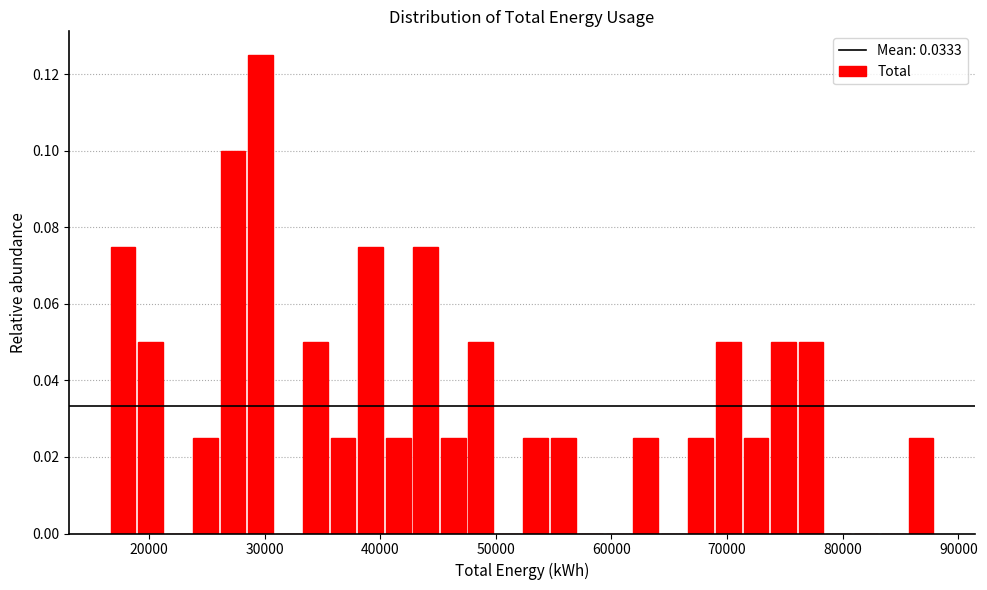

Around what value on the x-axis is the tallest bar? Give the approximate position of its centre, as read against the axis.

30000